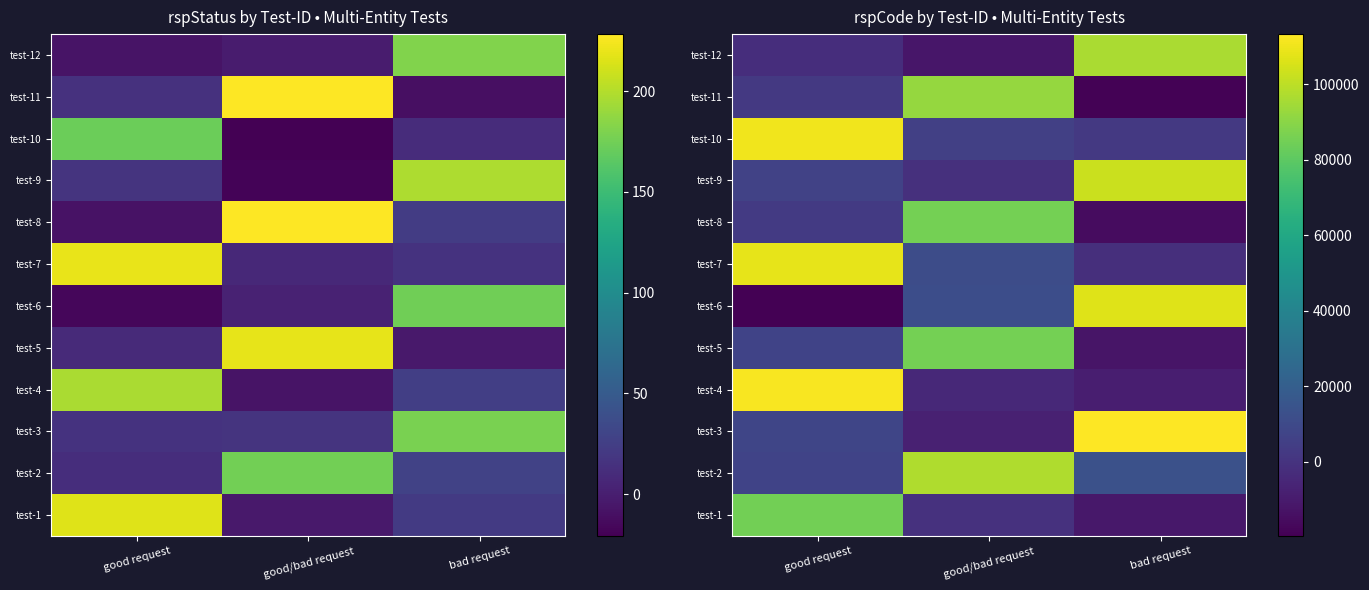

The value of test-1 at good request is 146915.9. True or false?

False